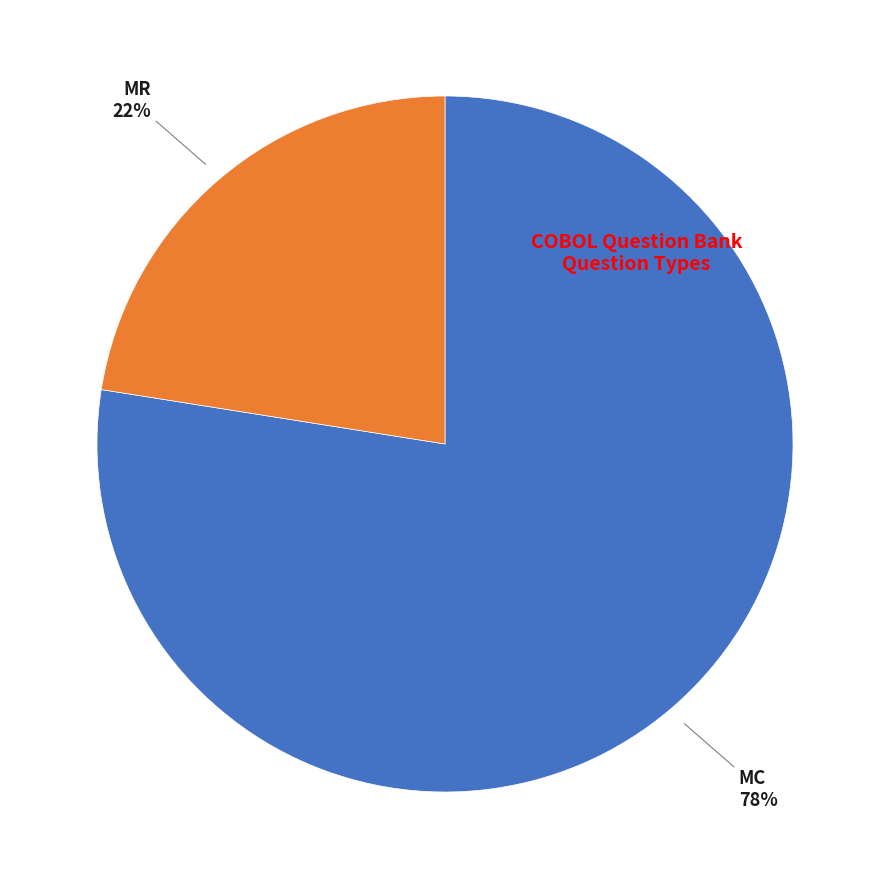

Does any single category account for the majority?

Yes